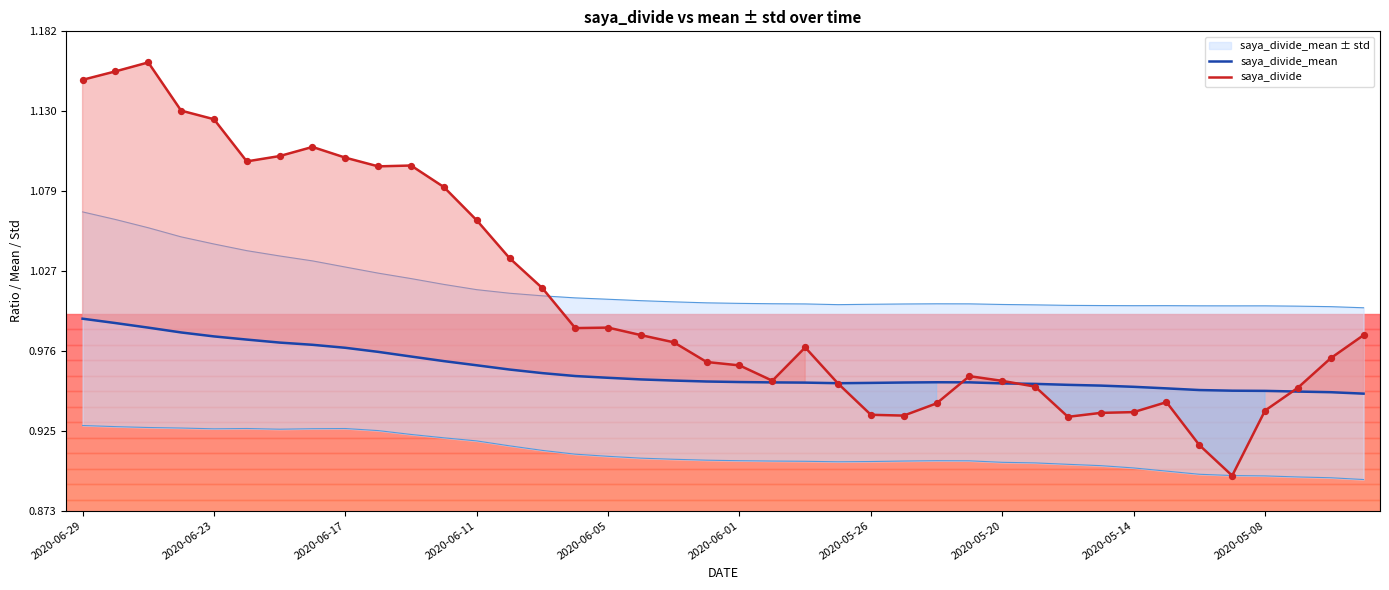

Is the value of saya_divide at 2020-06-05 greater than the value of saya_divide_mean at 35?

Yes